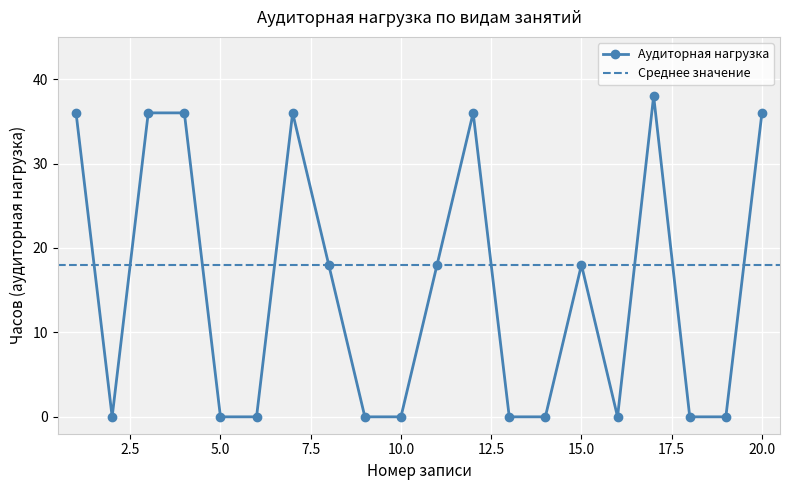

Rank the categories by value from highest to lowest.

17, 1, 3, 4, 7, 12, 20, 8, 11, 15, 2, 5, 6, 9, 10, 13, 14, 16, 18, 19